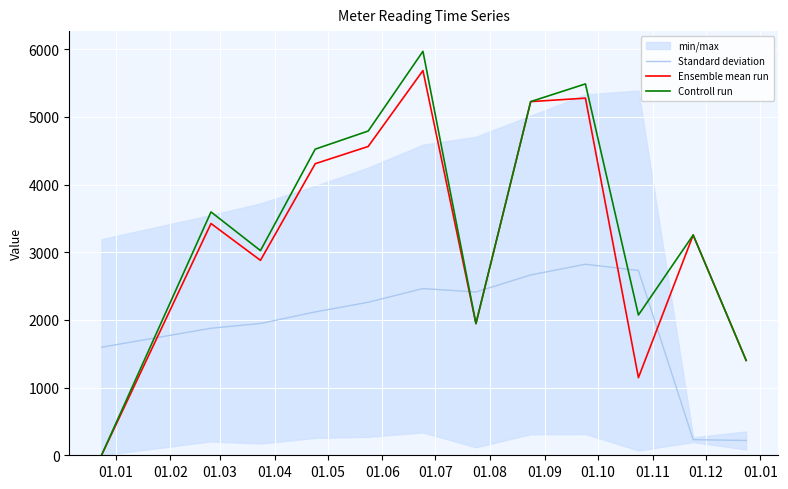

True or false: Controll run and Standard deviation cross at least once.

True